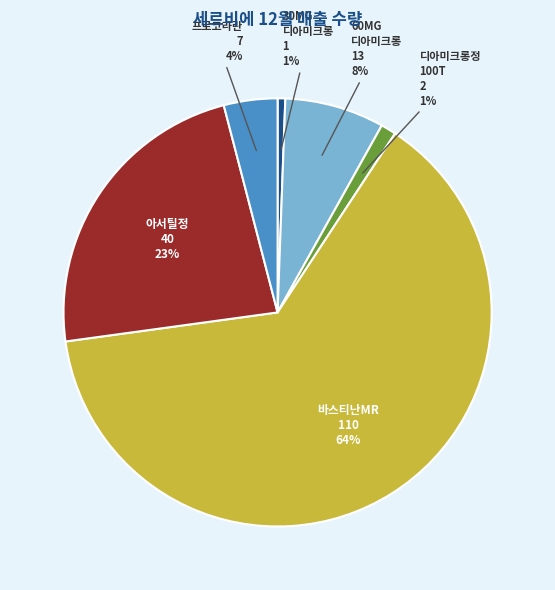

To the nearest percent, what is the average slice percentage?

17%